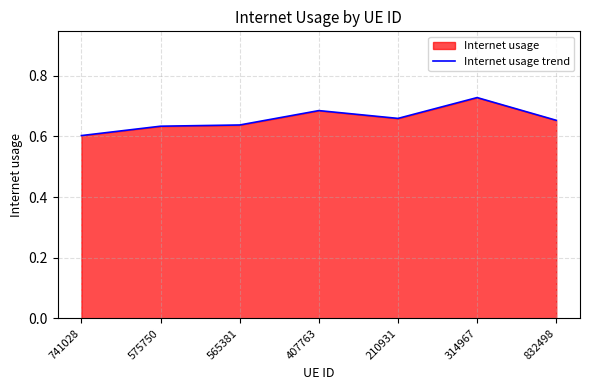

How many series are shown in this chart?

1